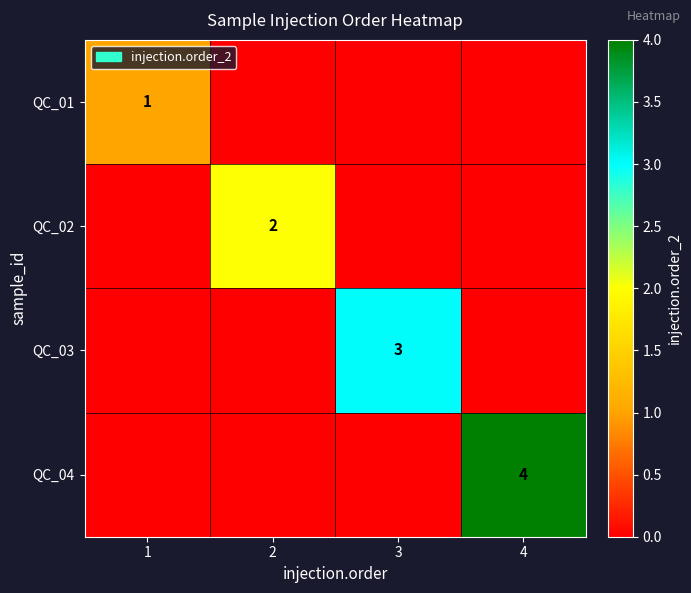

What is the difference between the highest and lowest values at 2?

2